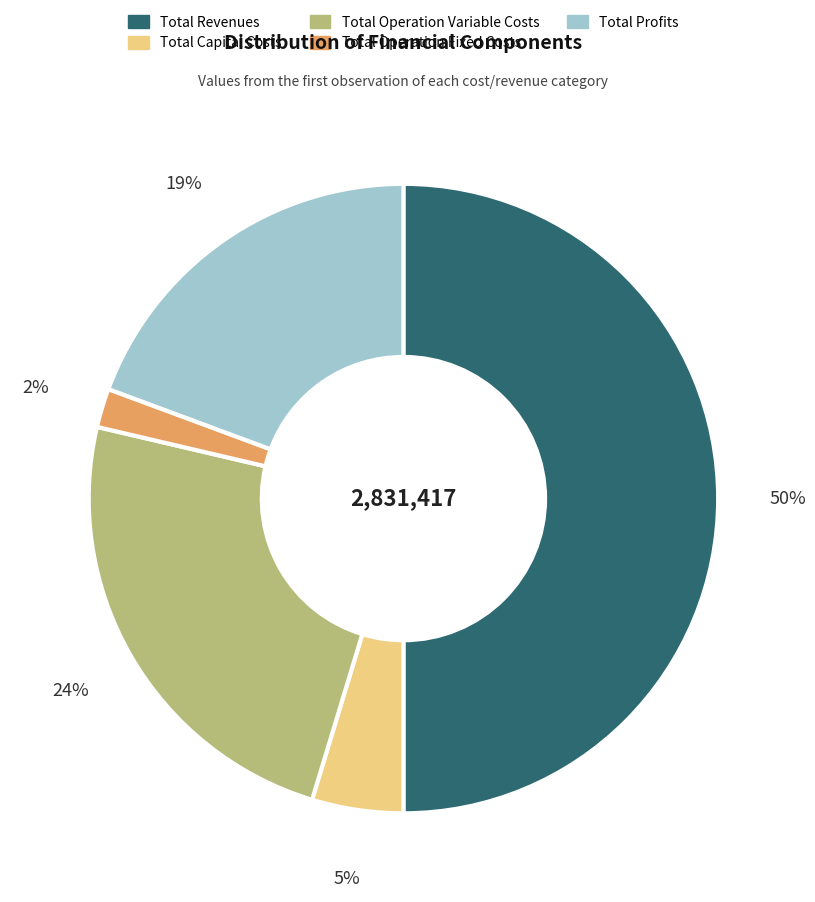

To the nearest percent, what is the combined percentage of Total Revenues and Total Operation Variable Costs?

74%